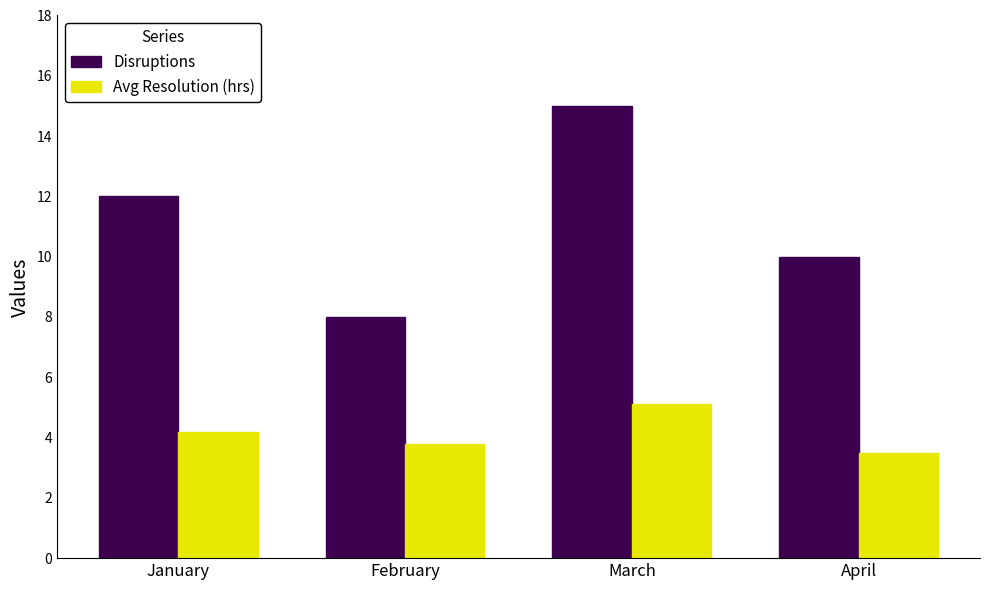

Reading left to right, what are all the values shown in this chart?

Disruptions: January=12.0	February=8.0	March=15.0	April=10.0
Avg Resolution (hrs): January=4.2	February=3.8	March=5.1	April=3.5